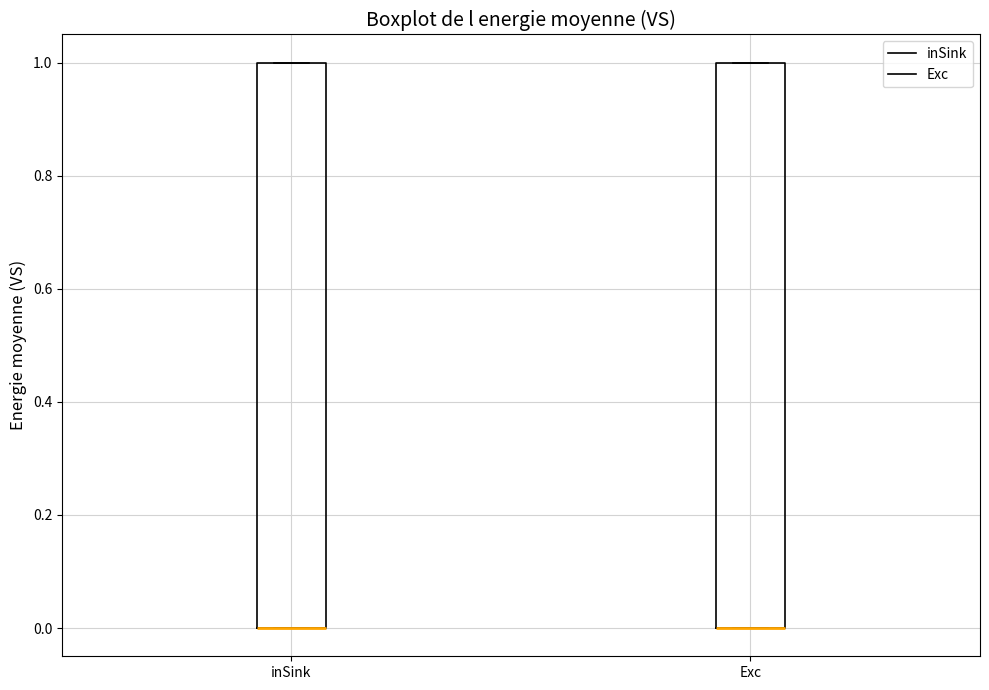

Reading left to right, read every box against the y-axis: the position of its median line, the range the box covers, and the ends of its whiskers. The values are not printed on the chart, so give them approximately, as read against the axis.

inSink: median 0 (drawn on the box's lower edge), box 0 to 1, whiskers 0 to 1
Exc: median 0 (drawn on the box's lower edge), box 0 to 1, whiskers 0 to 1